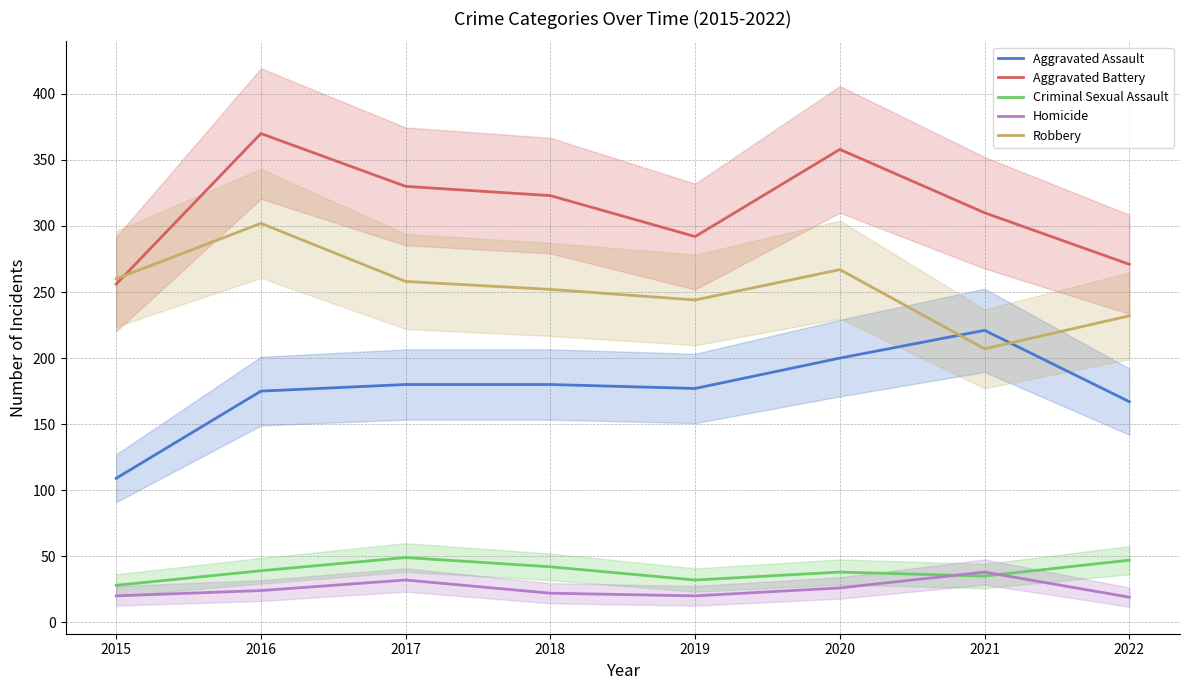

The value of Criminal Sexual Assault at 2016 is 39. True or false?

True